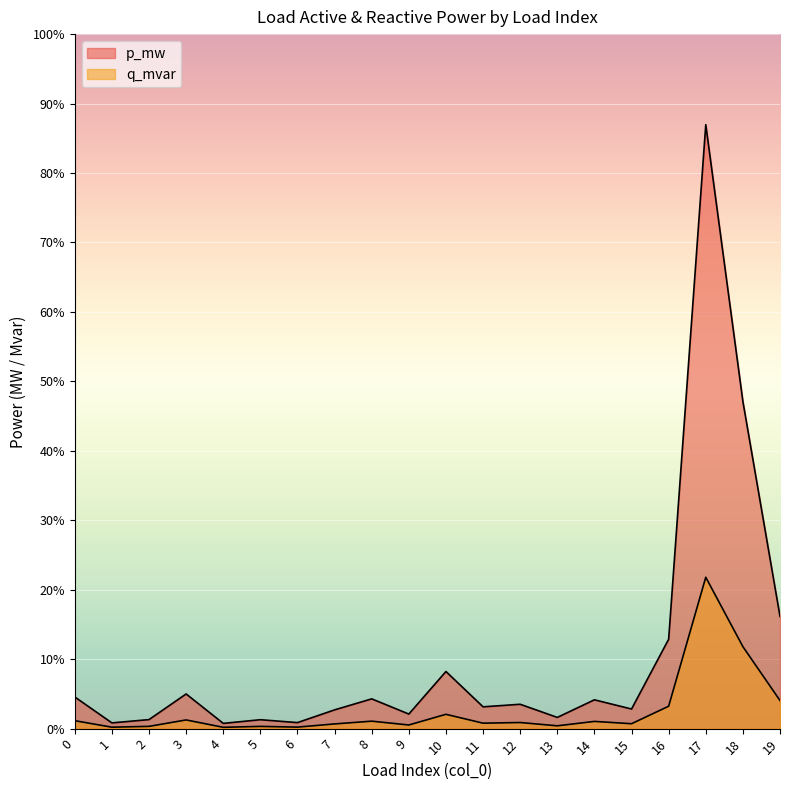

True or false: p_mw and q_mvar intersect in this chart.

False